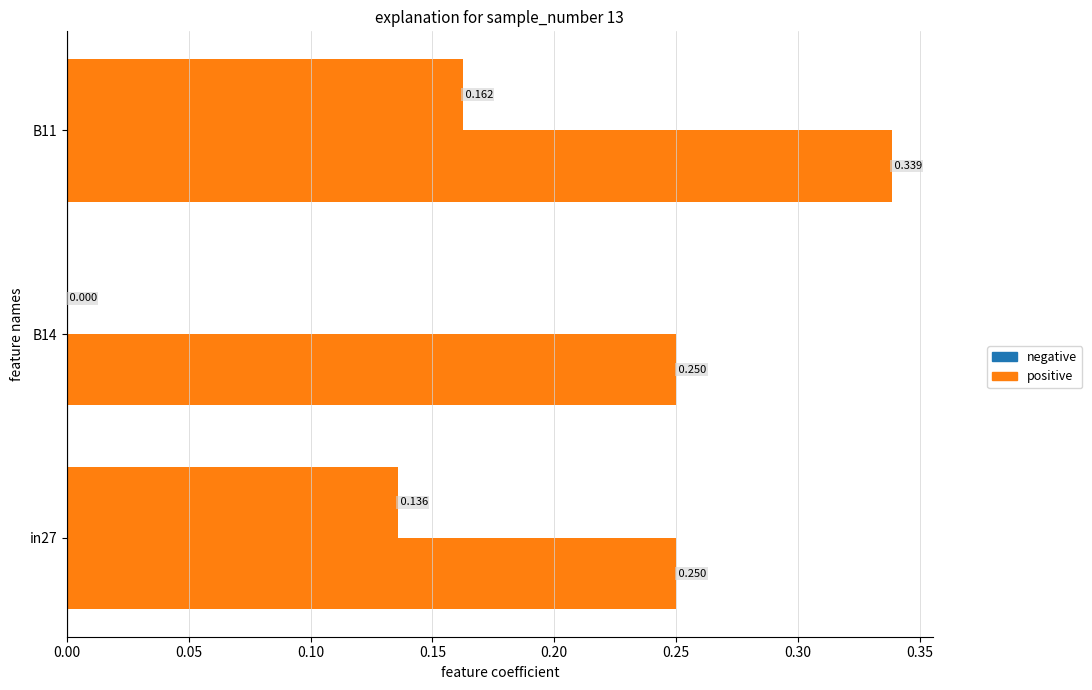

Count the number of categories in the chart.

3